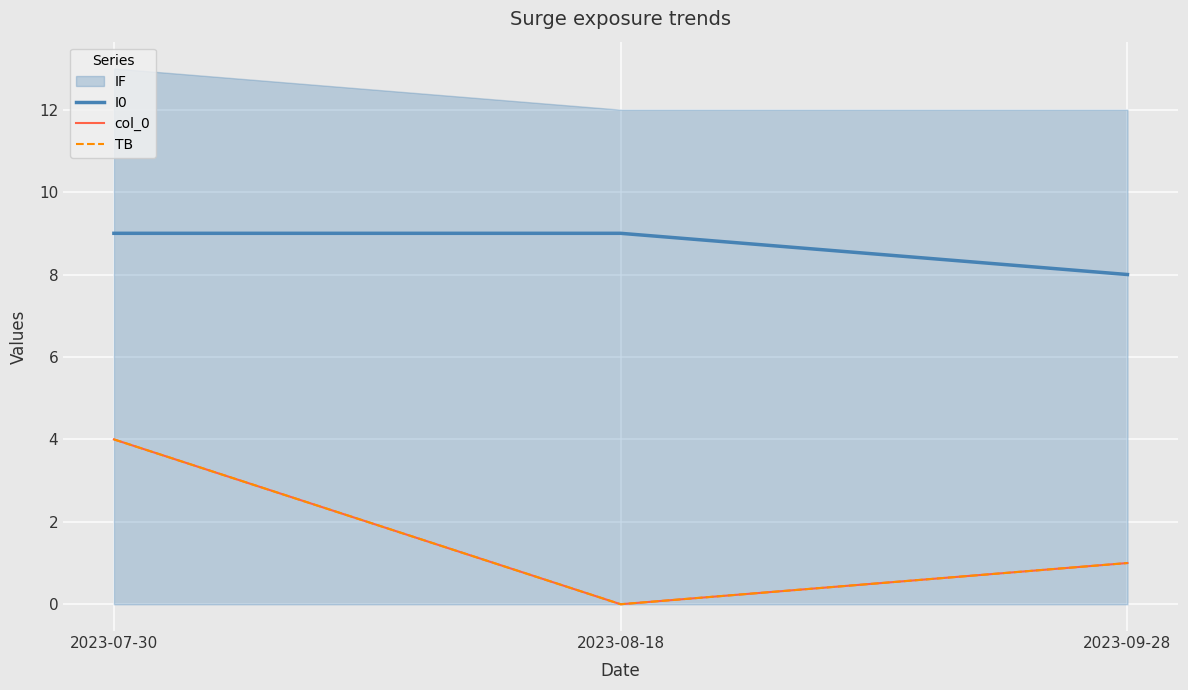

How many data points does each series have?

3